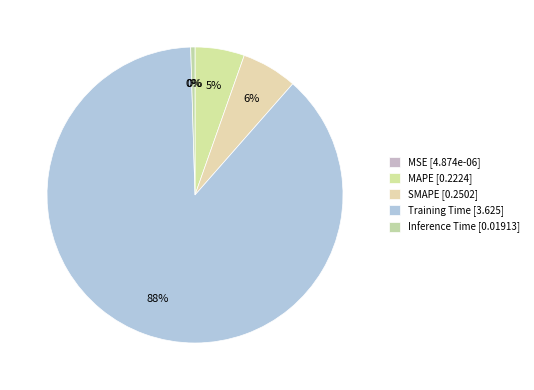

What is the smallest slice in the pie chart?

MSE